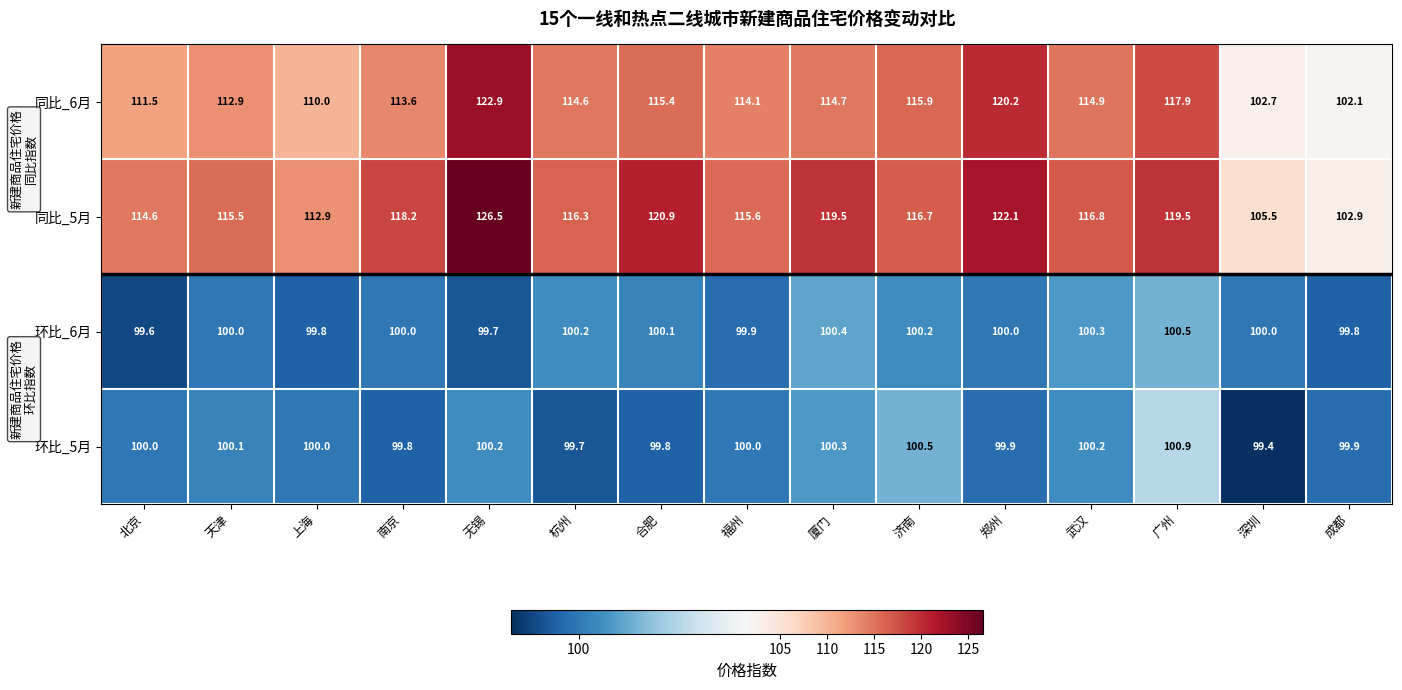

What is the spread (max minus min) of values at 天津?

15.5